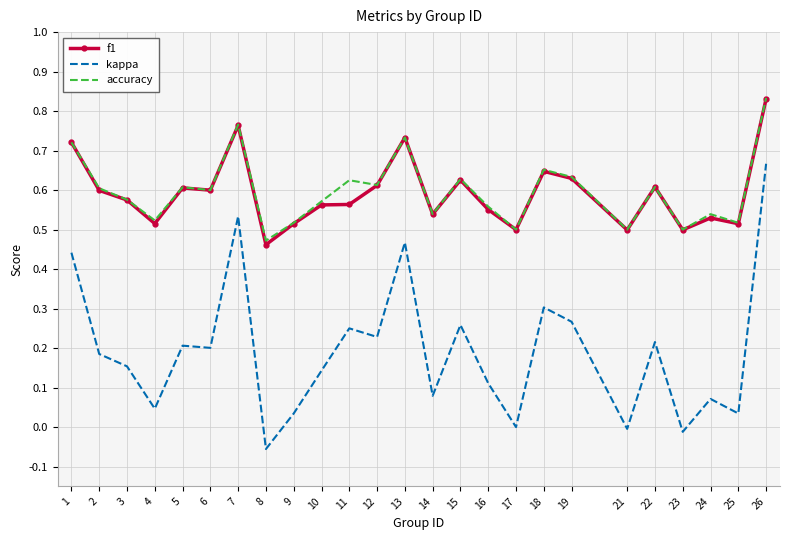

Which series changed the most between 11 and 26?

kappa